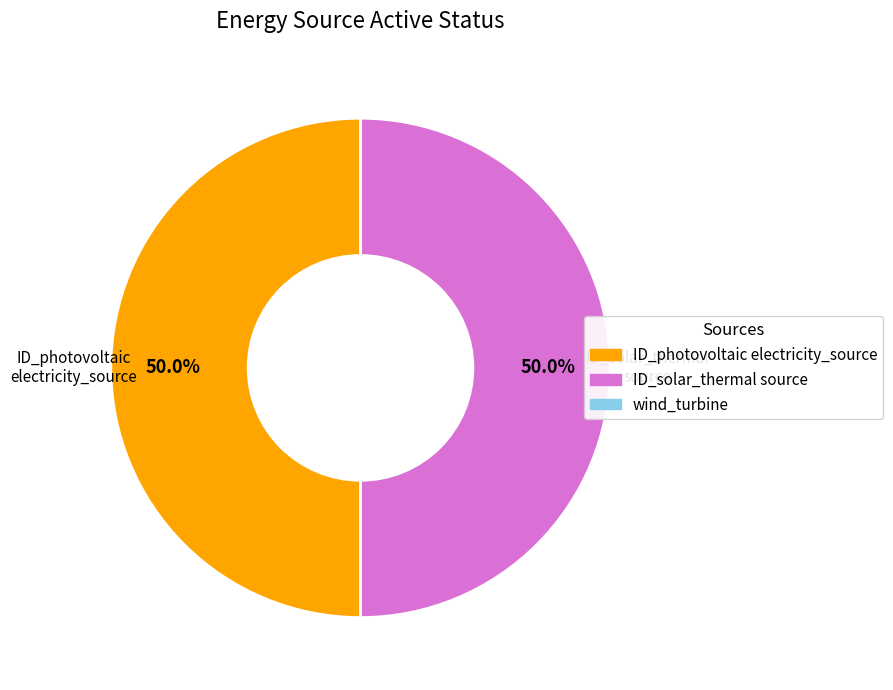

Which category has the biggest portion of the pie?

ID_photovoltaic_electricity_source